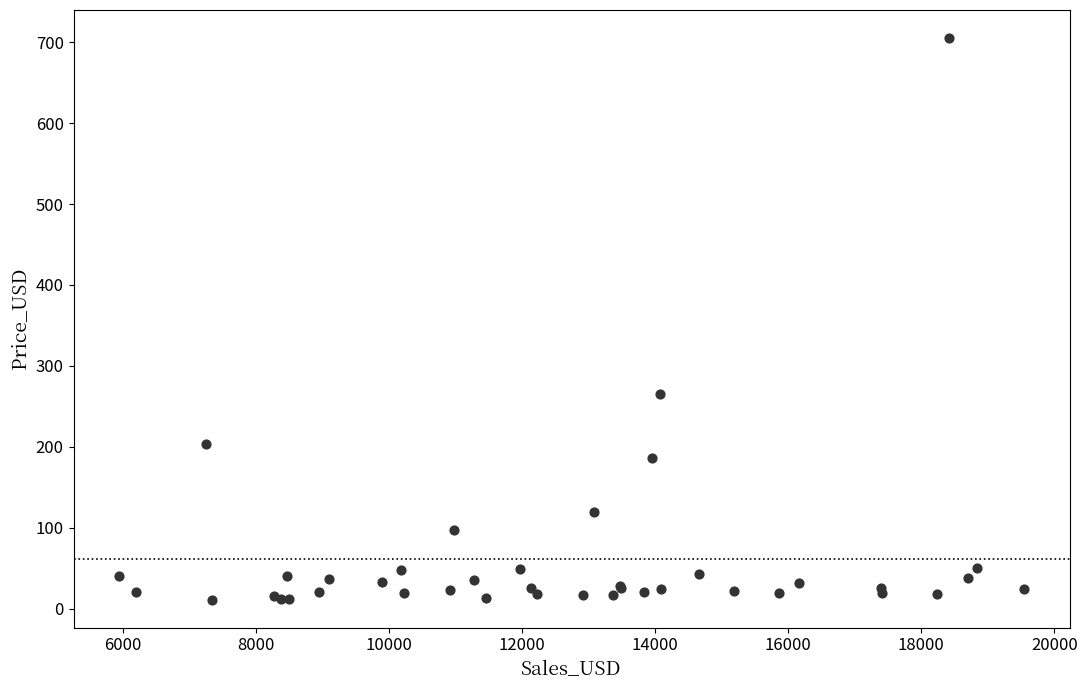

What Y value in the scatter plot is closest to 358?

265.1